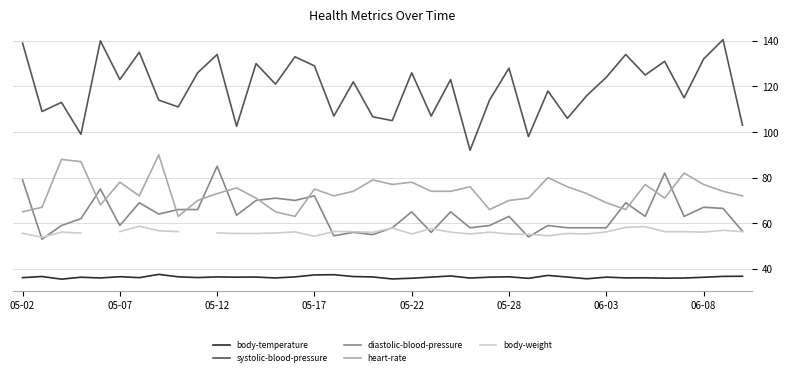

What is the maximum value for diastolic-blood-pressure?

85.0